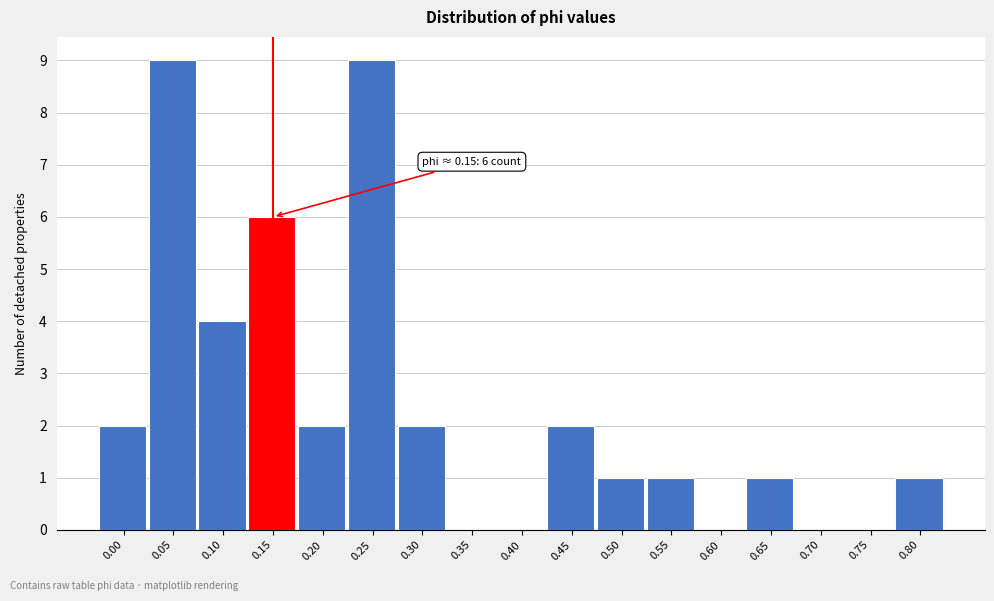

Reading right to left, transcribe all the data shown in this chart.

0.80=1	0.75=0	0.70=0	0.65=1	0.60=0	0.55=1	0.50=1	0.45=2	0.40=0	0.35=0	0.30=2	0.25=9	0.20=2	0.15=6	0.10=4	0.05=9	0.00=2